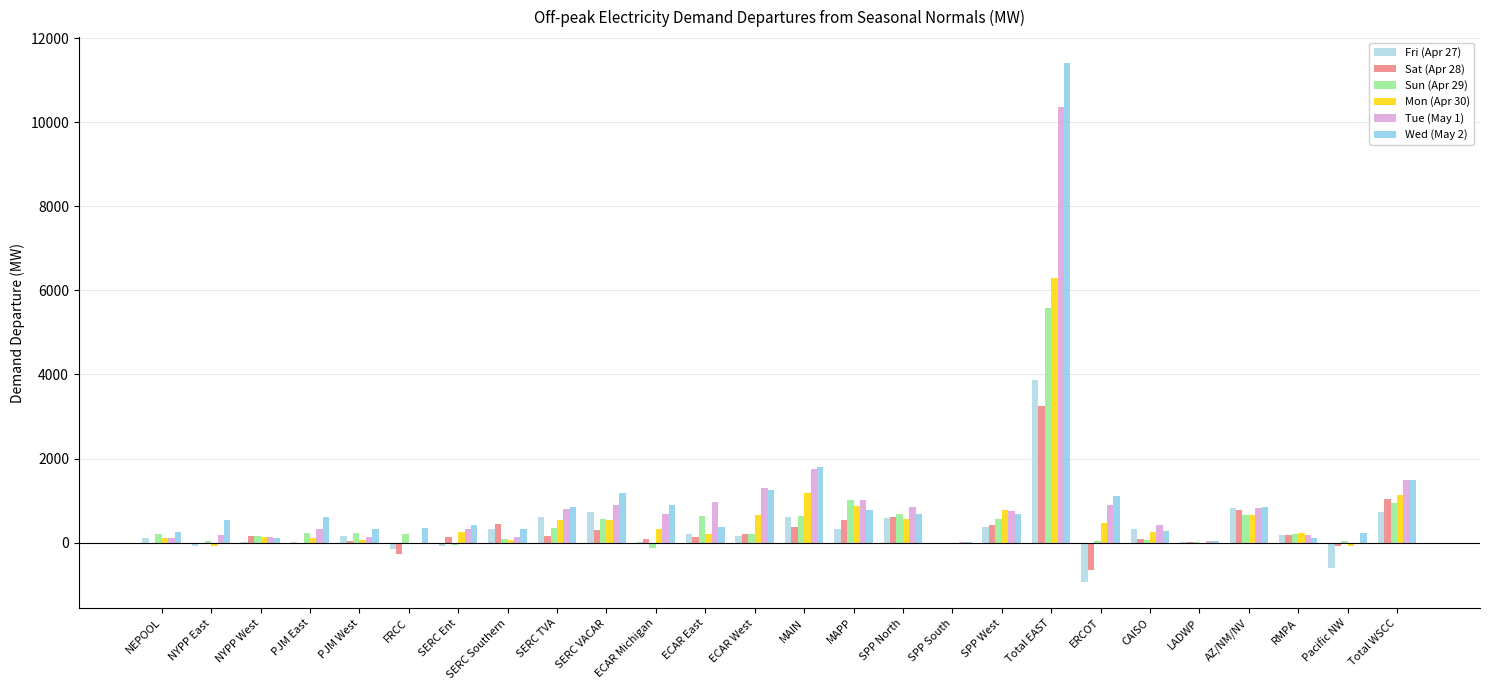

How many data points does each series have?

26